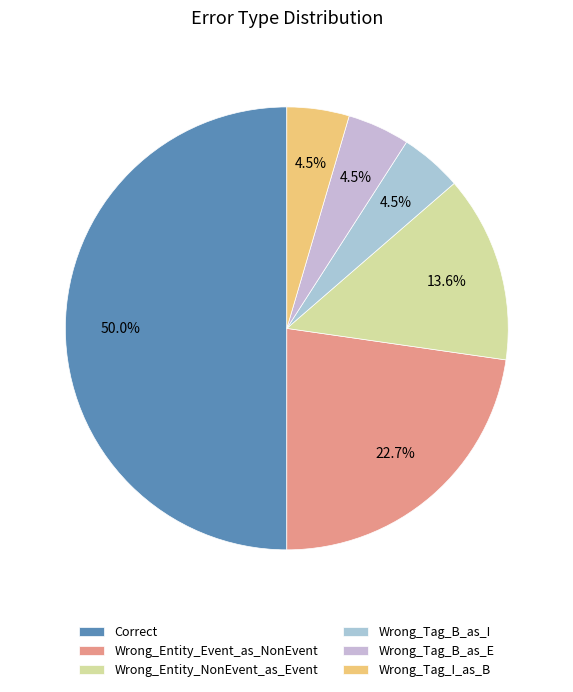

How many segments does this pie chart have?

6